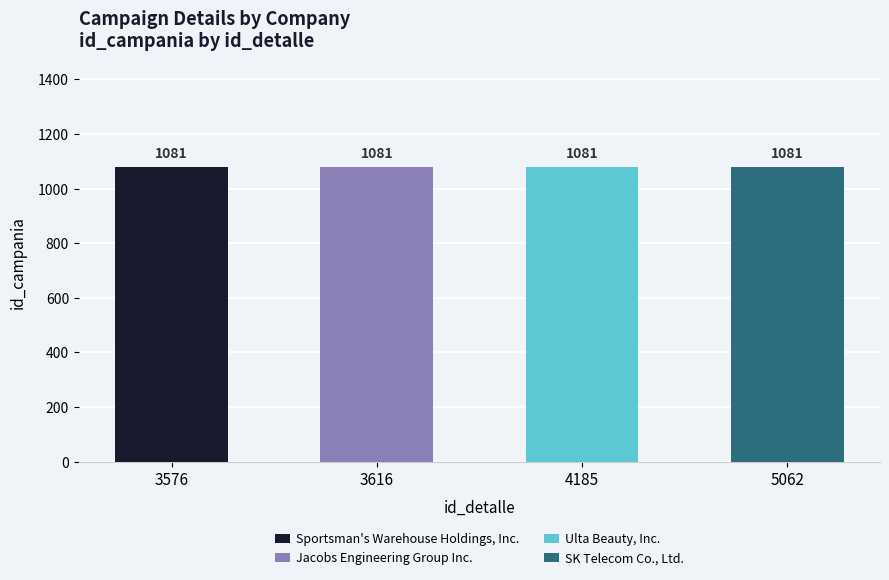

What is the sum of all Sportsman's Warehouse Holdings, Inc. values?

1081